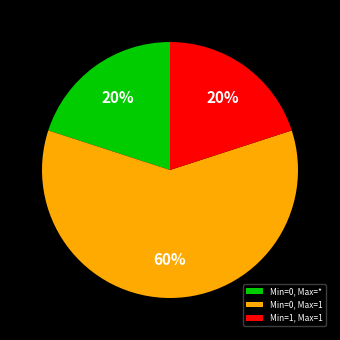

Is the sum of Min=0, Max=1 and Min=0, Max=* greater than half?

Yes